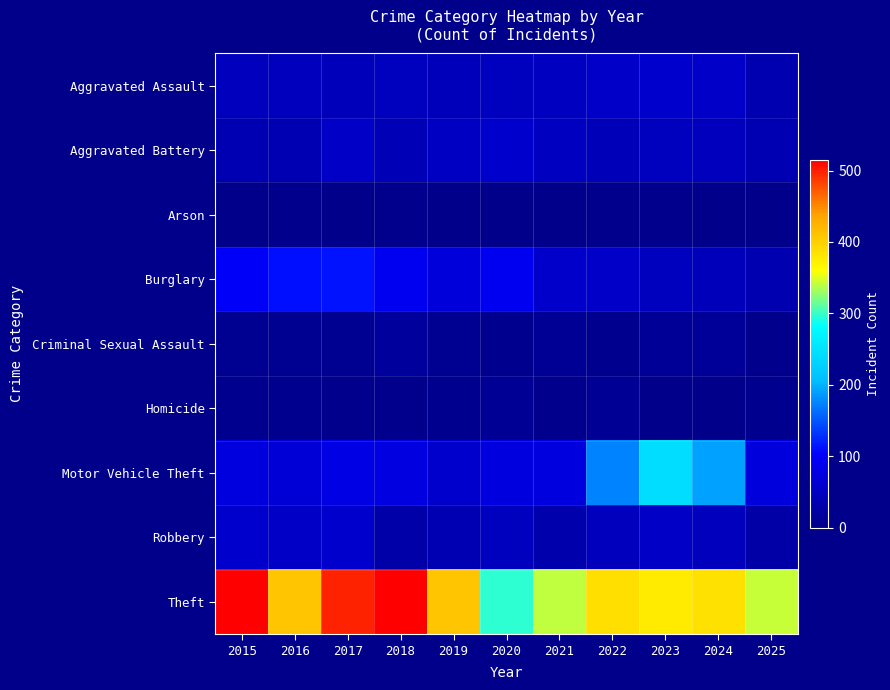

At which category is the sum across all series the highest?

2017